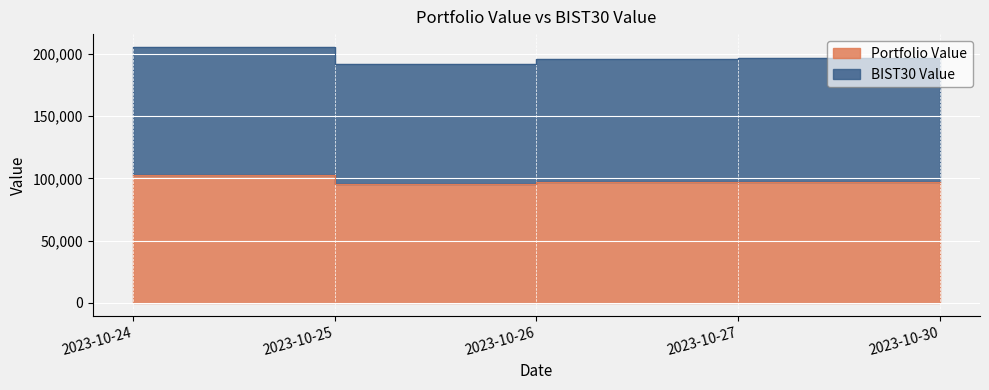

True or false: the data has more than 0 interior local peaks.

False